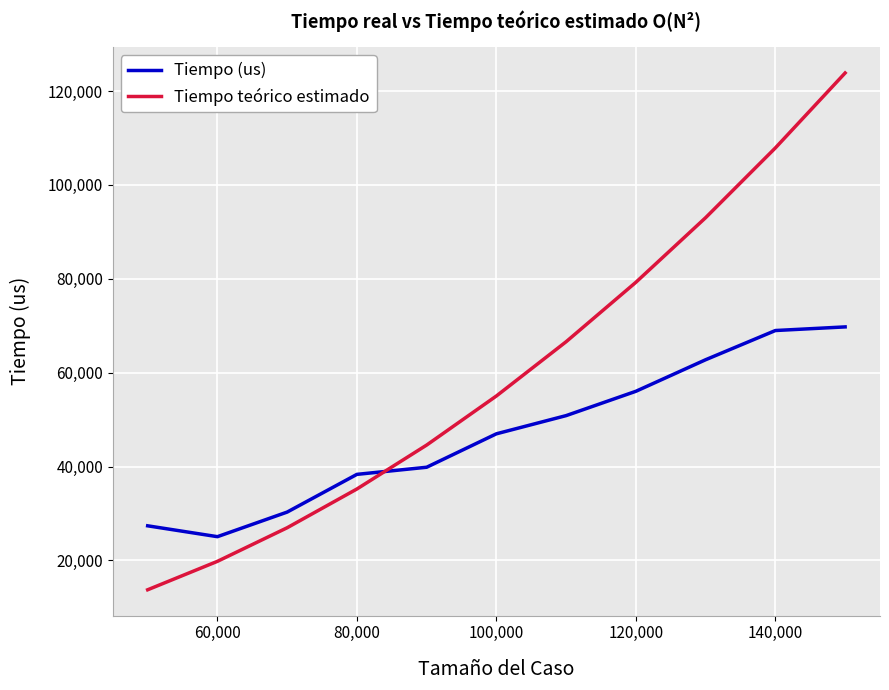

What are all the series names shown in the legend?

Tiempo (us), Tiempo teórico estimado